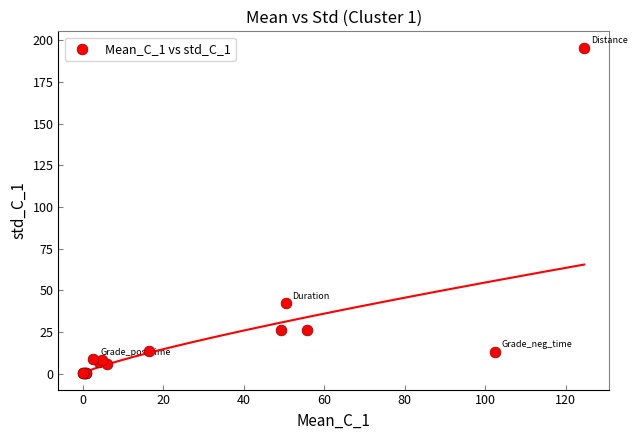

What Y value in the scatter plot is closest to 97?

42.4